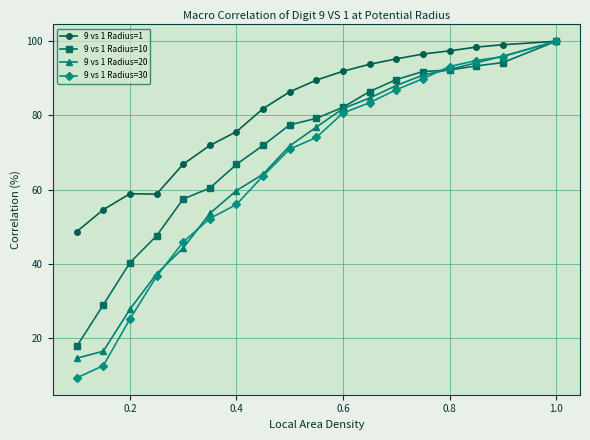

True or false: 9 vs 1 Radius=20 has more than 1 points higher than both neighbors.

False